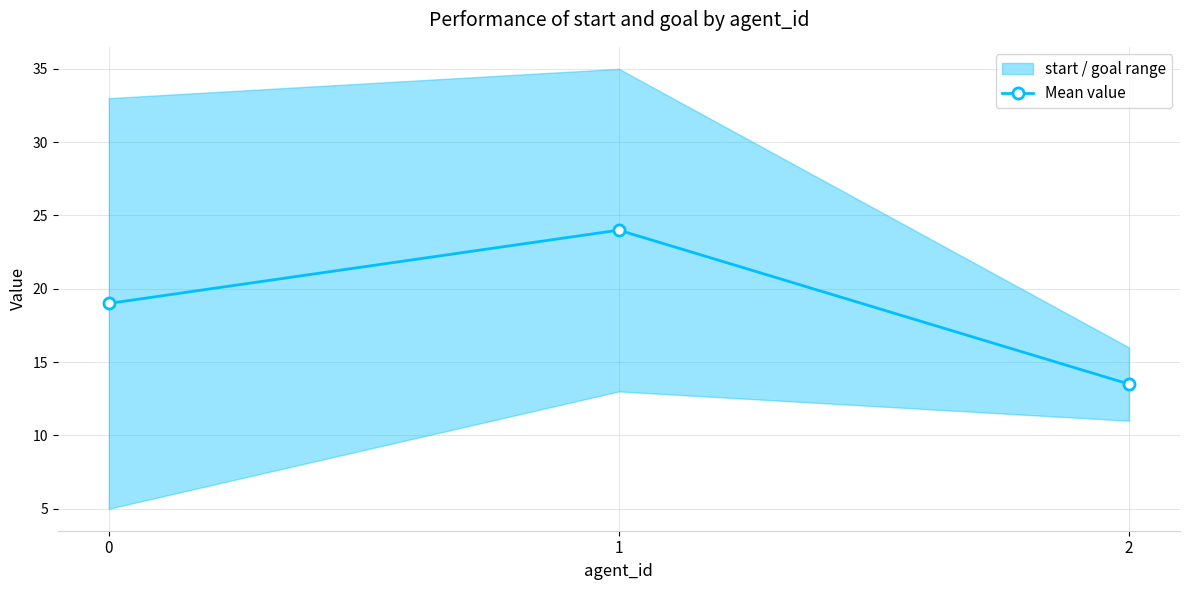

What is the difference between the maximum and minimum values?

10.5